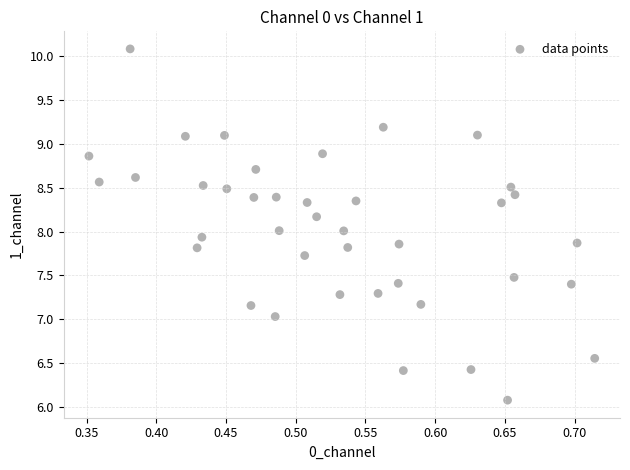

What is the range of X values (max minus min)?

0.4